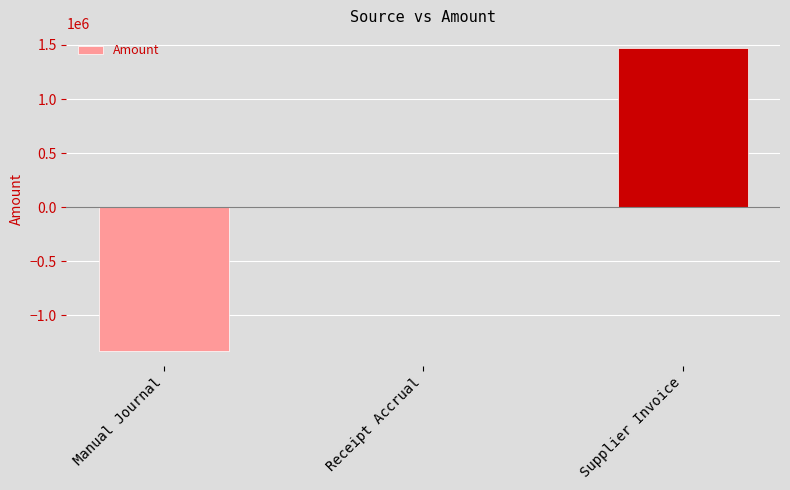

Is it true that the value at Supplier Invoice is 2190894.3?

False